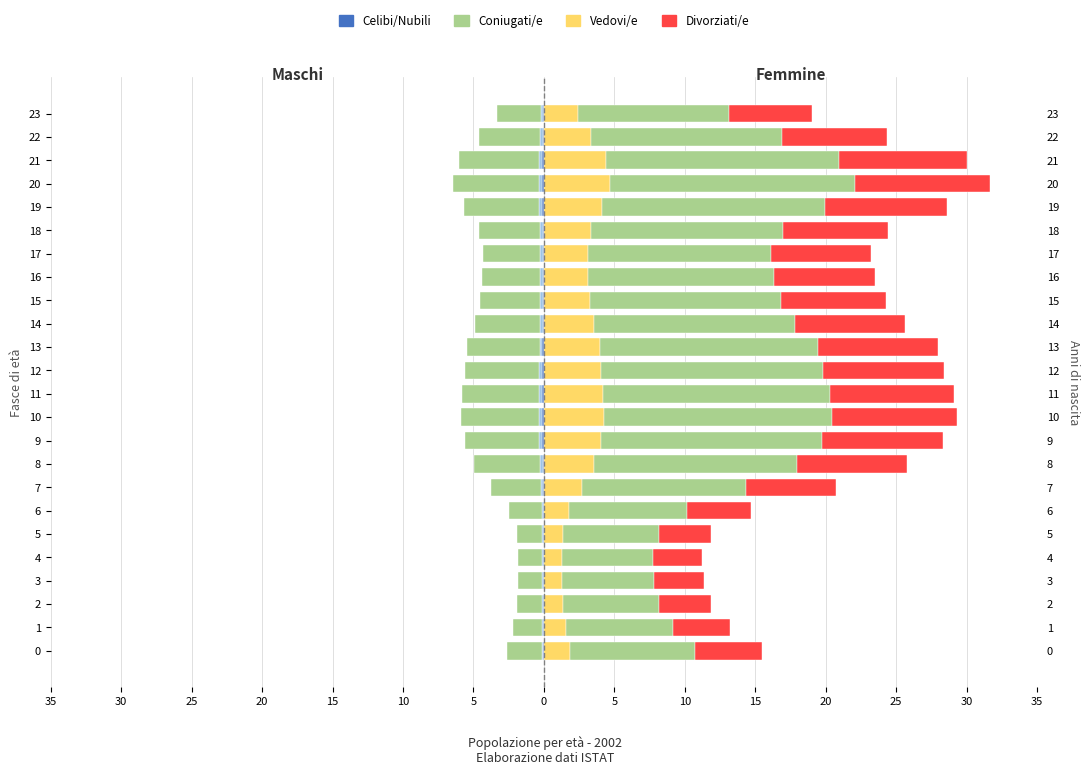

What is the difference between the Celibi/Nubili (col_2) values at 23 and 11?

0.1